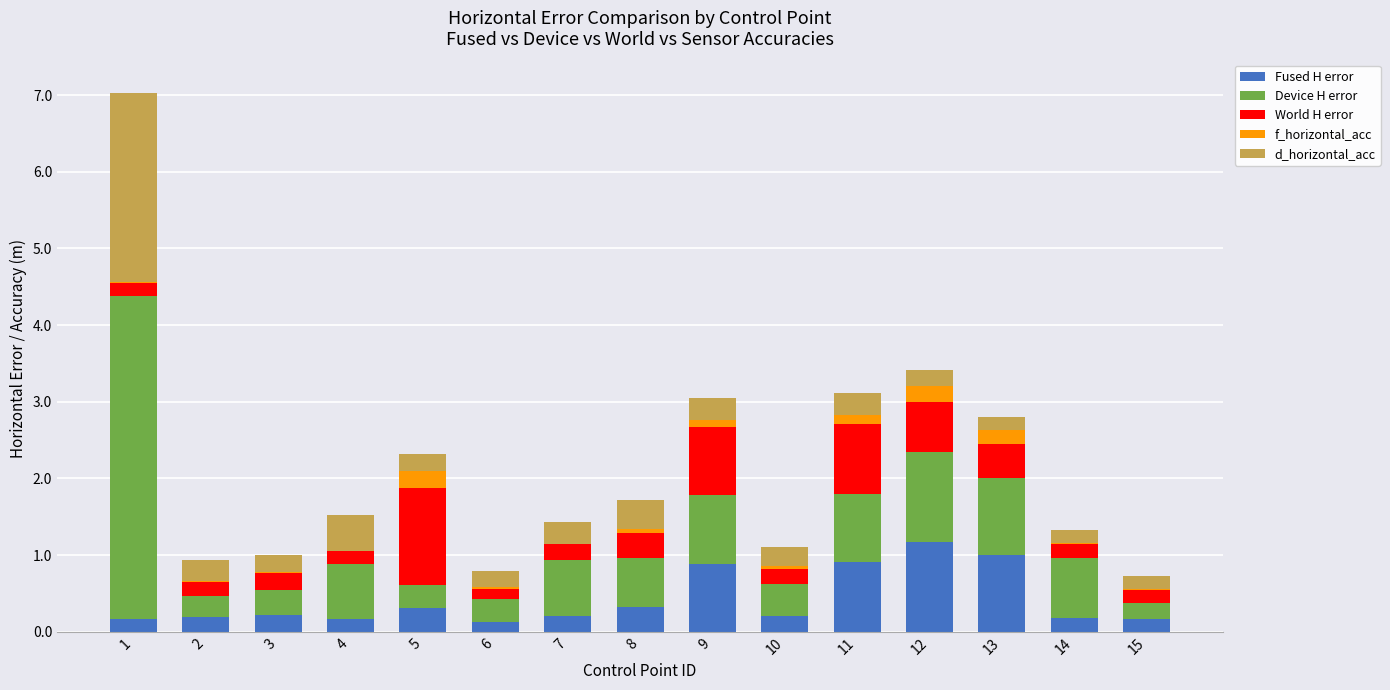

Is it true that Fused H error equals 0.3 at 5?

True